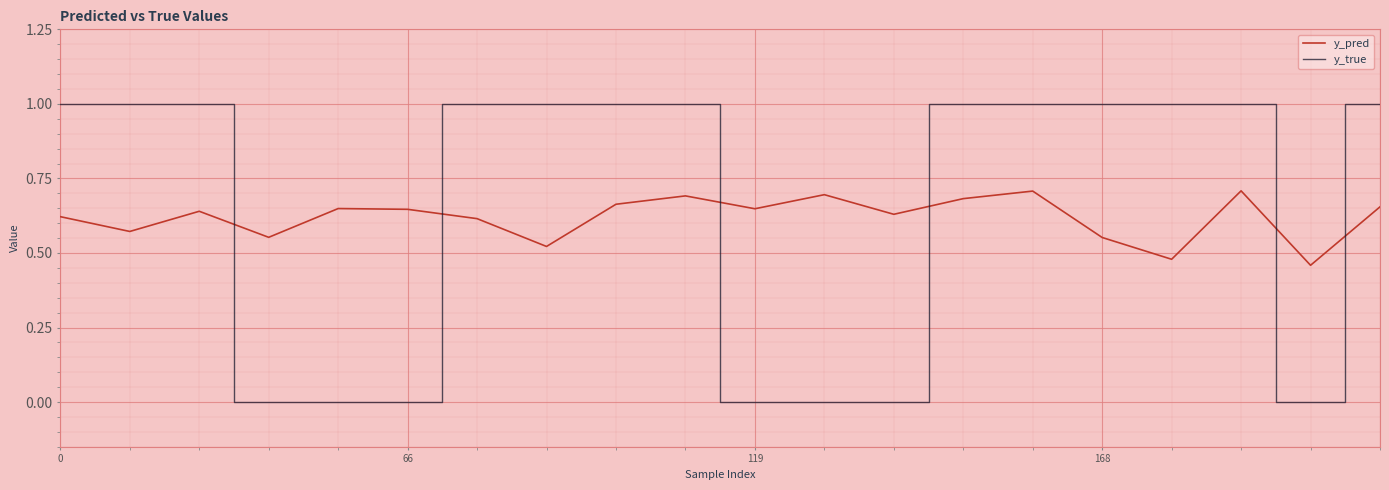

What is the maximum value shown in the chart?

1.0